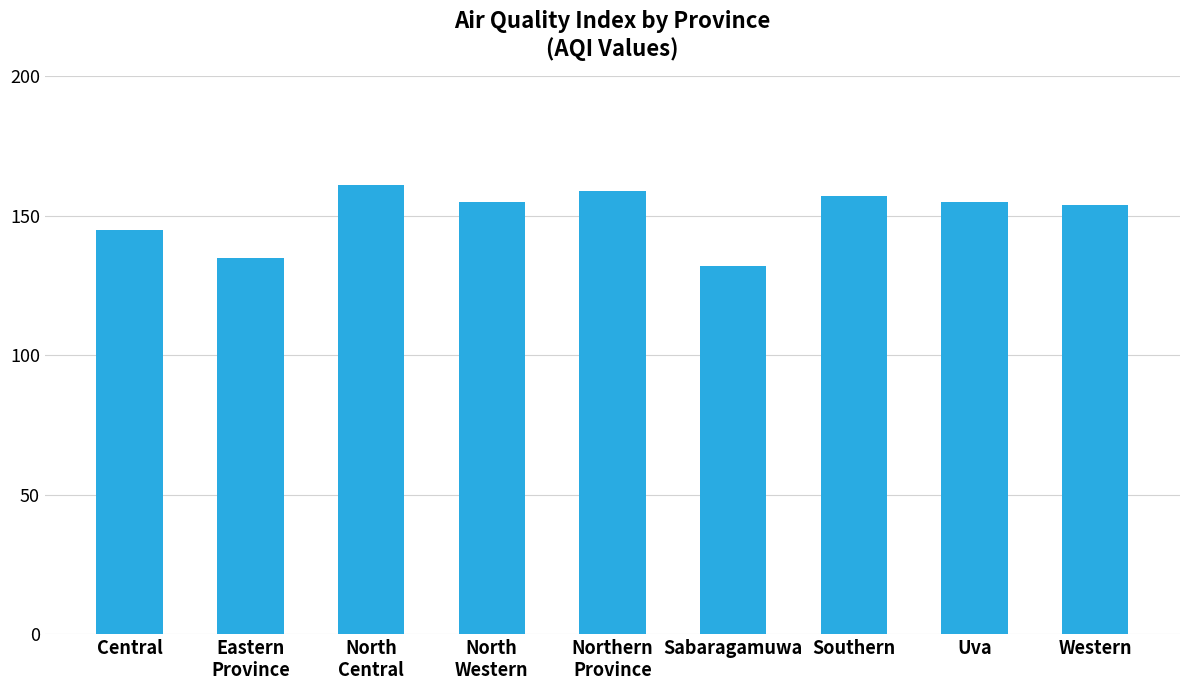

What is the value of the 6th bar from the left?

132